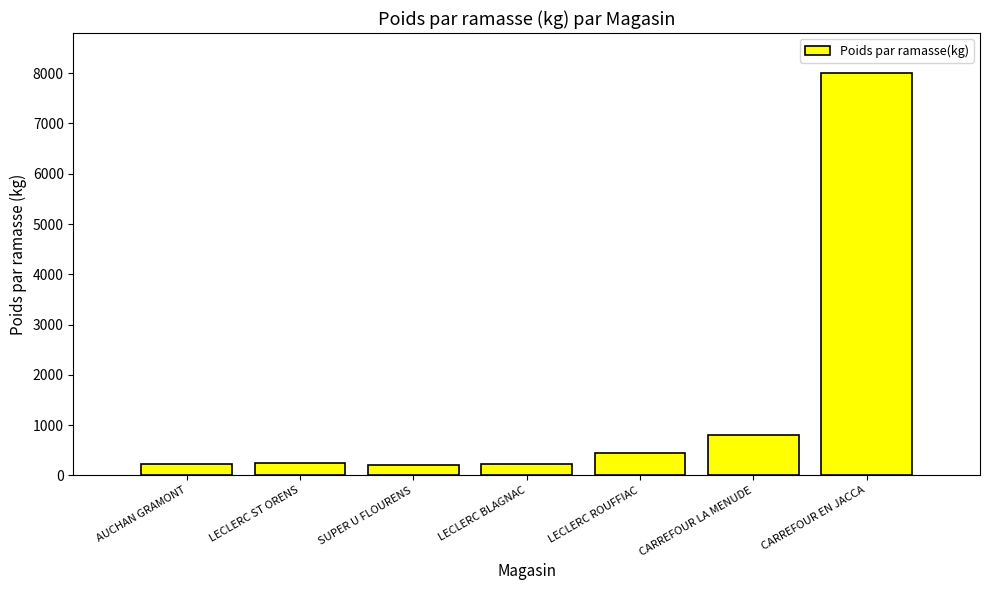

How many bars are there in total?

7